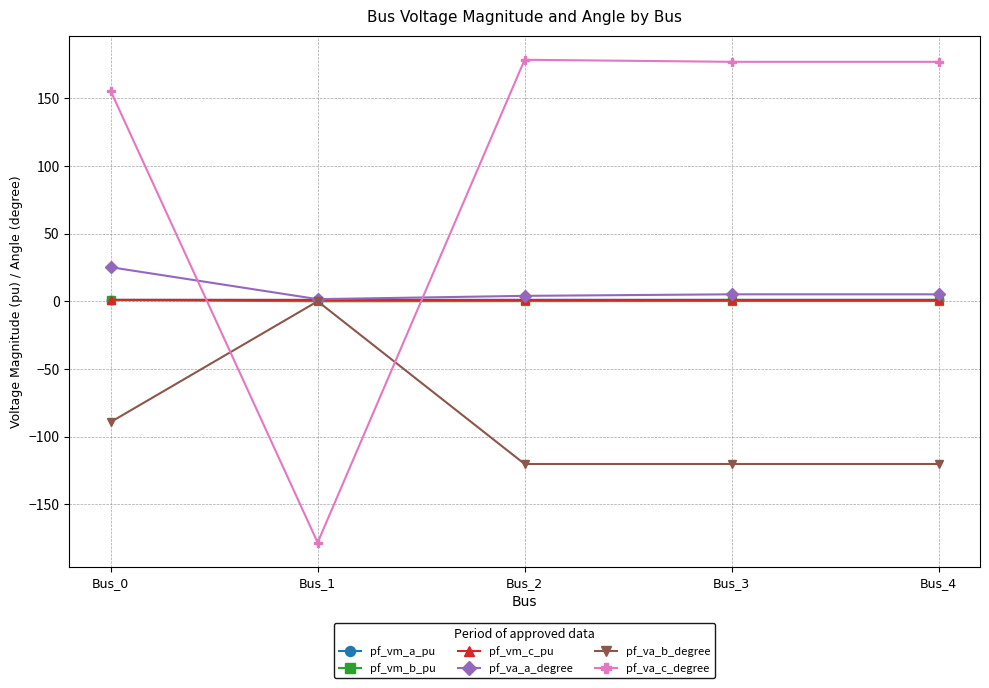

What is the value of the pf_va_b_degree point at the 4th from the left?

-120.3